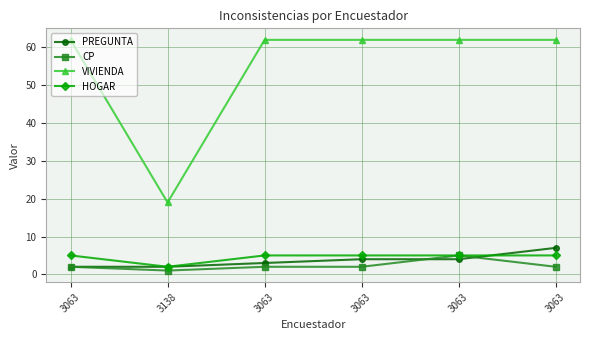

Between 3063 and 3063, which series saw the biggest shift?

PREGUNTA